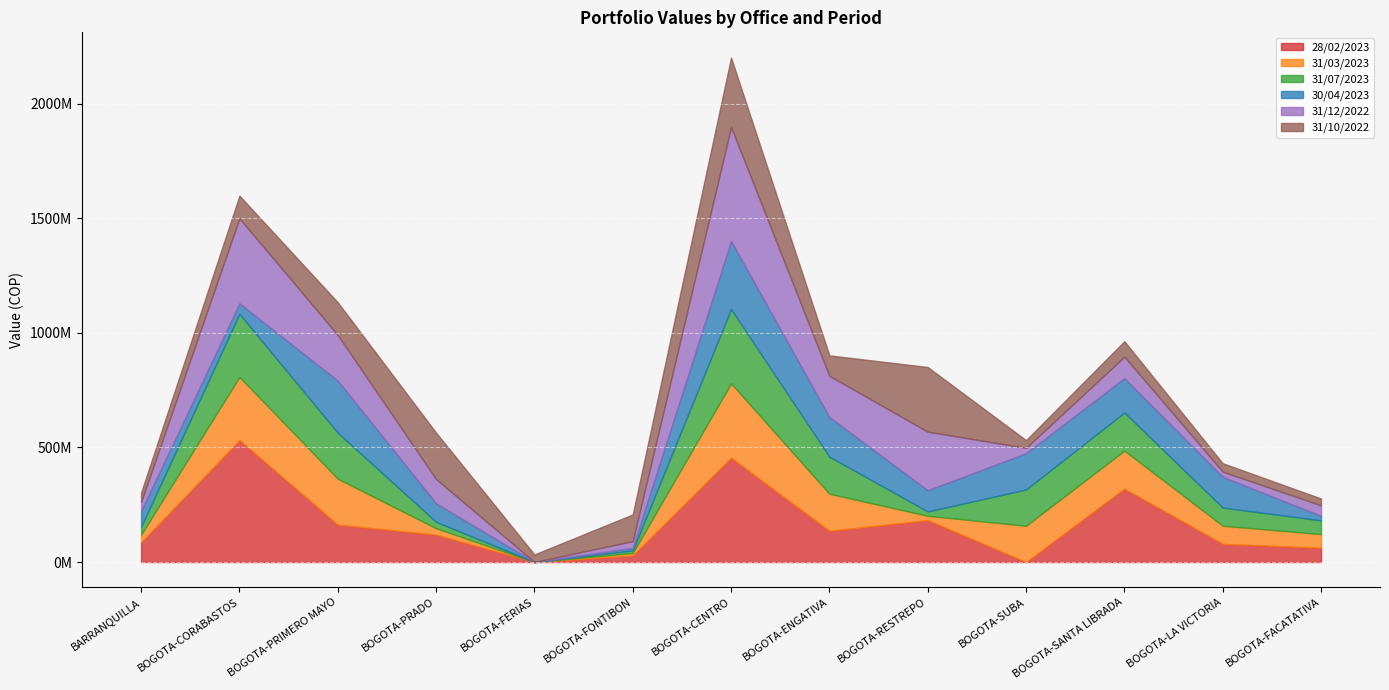

What are all the series names shown in the legend?

28/02/2023, 31/03/2023, 31/07/2023, 30/04/2023, 31/12/2022, 31/10/2022